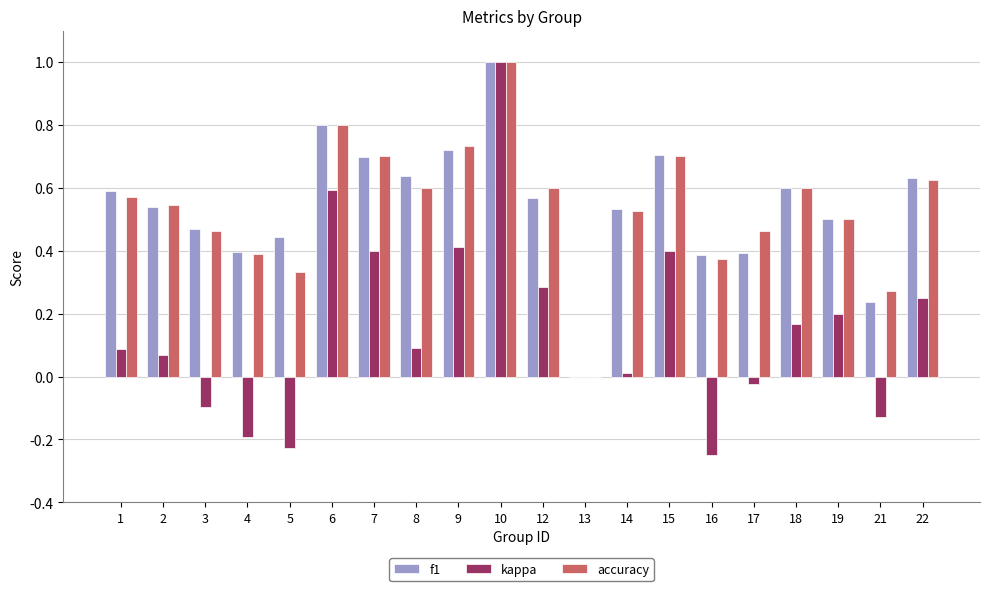

Which category has the highest value in the accuracy series?

10